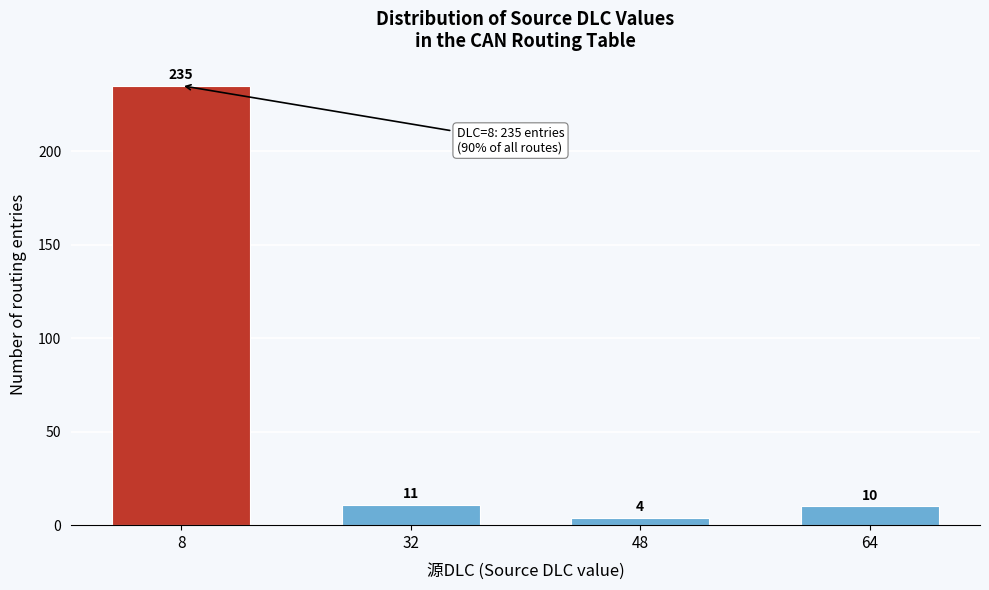

Reading left to right, extract all data points from this chart.

8=235	32=11	48=4	64=10